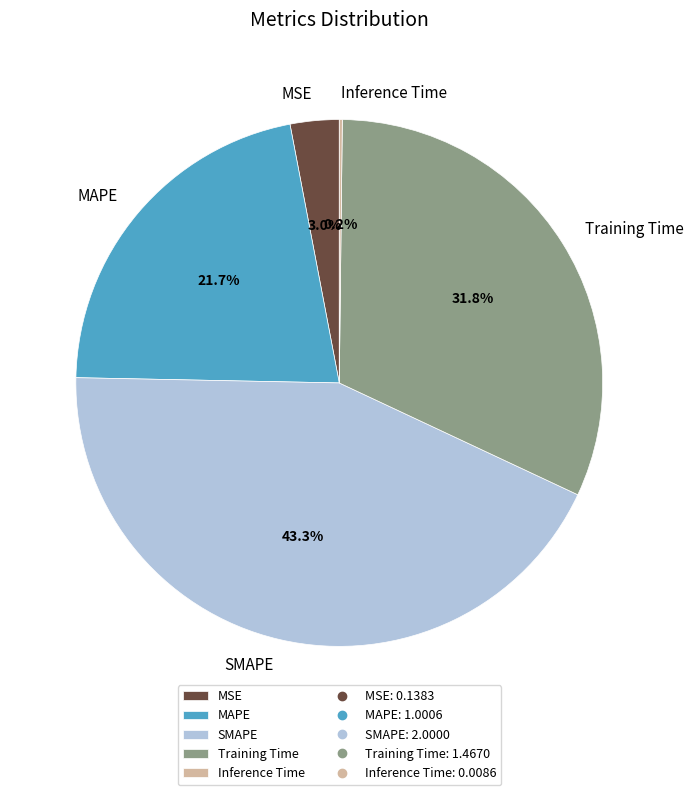

To the nearest percent, what is the average slice percentage?

20%